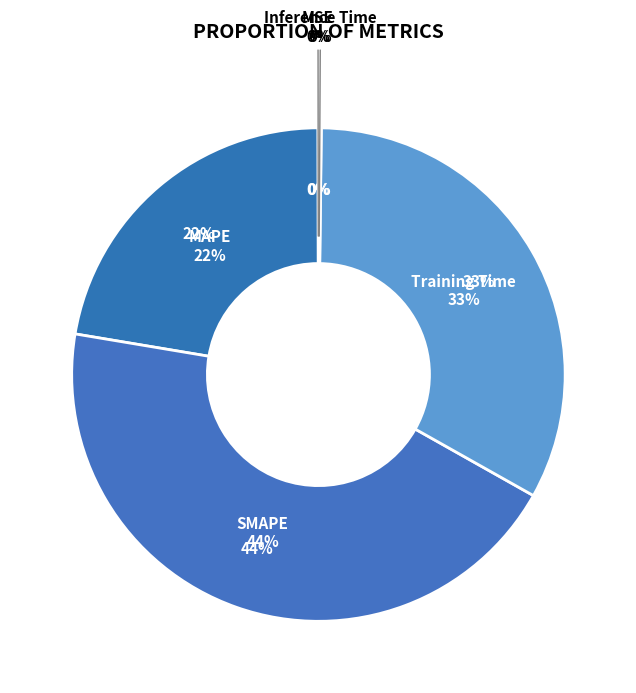

Which category has the biggest portion of the pie?

SMAPE